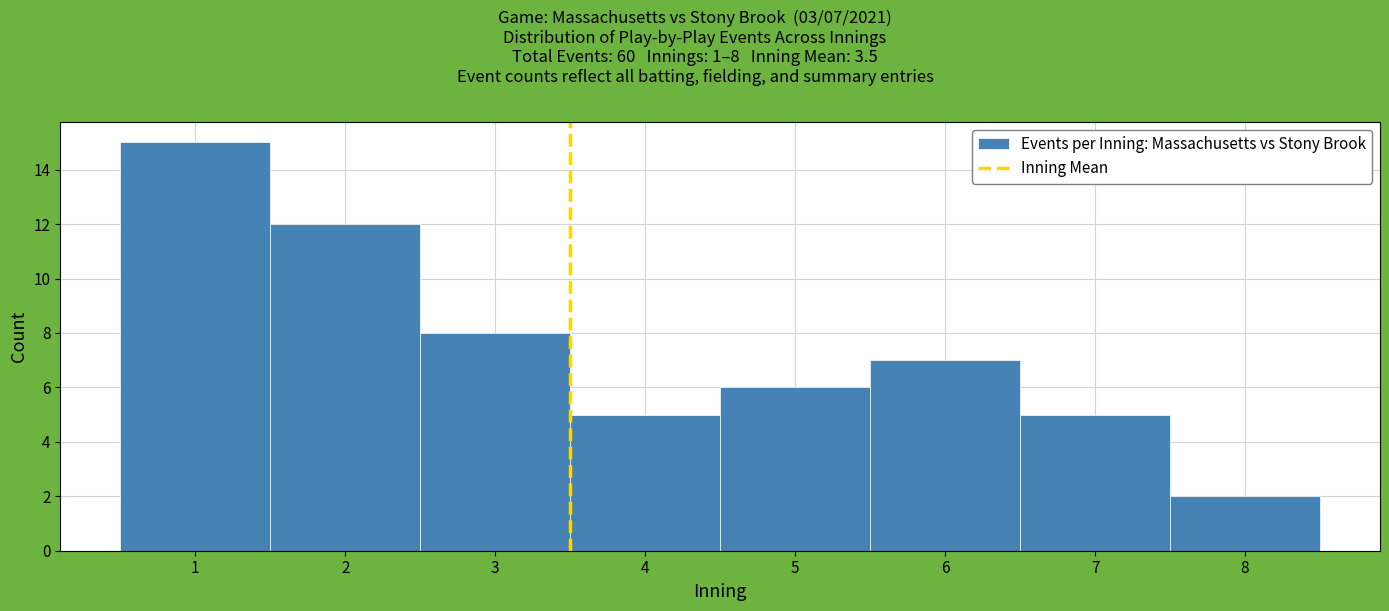

Over which range of the x-axis is the bar tallest?

0.5 to 1.5